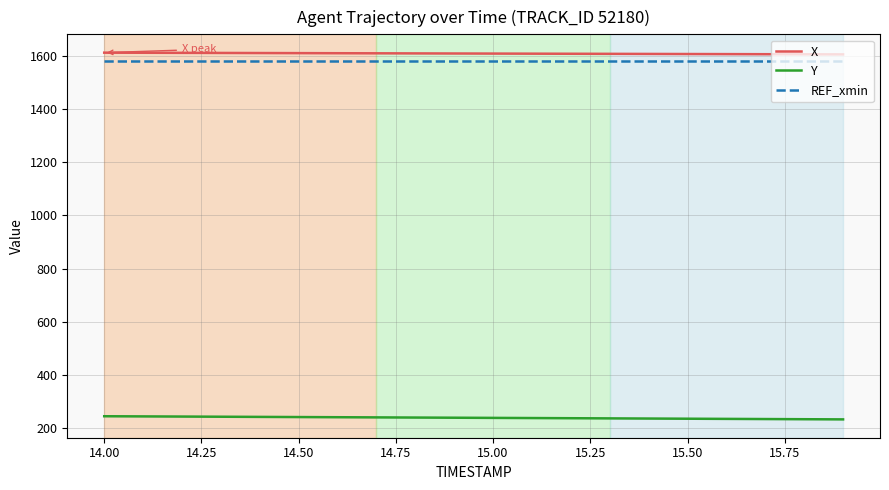

What is the highest value of the X series?

1612.5